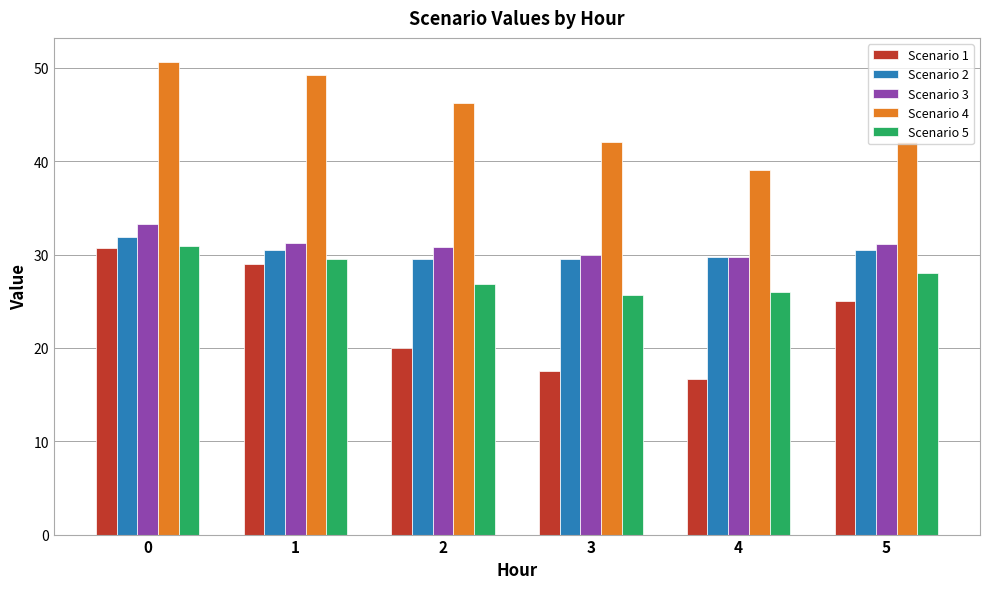

What is the total value across all series at 2?

153.5